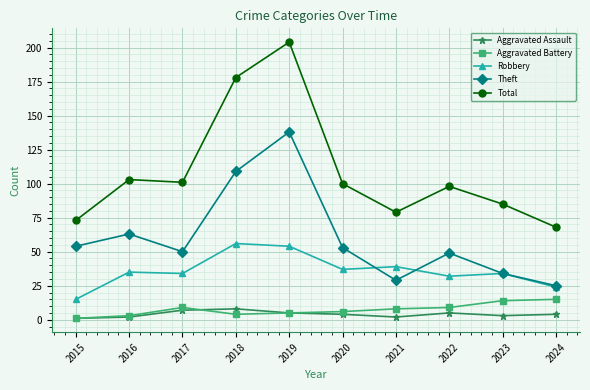

The value of Theft at 2020 is 53. True or false?

True